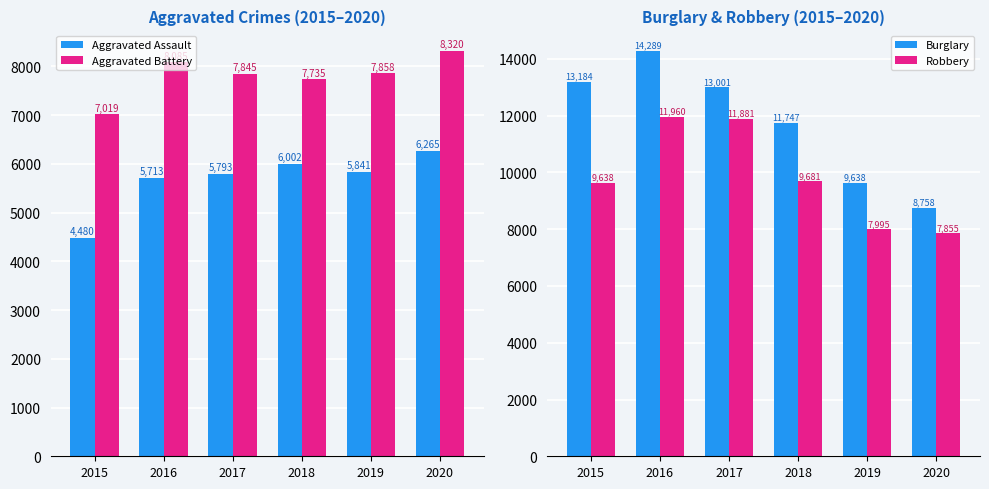

What is the sum of all Aggravated Assault values?

34094